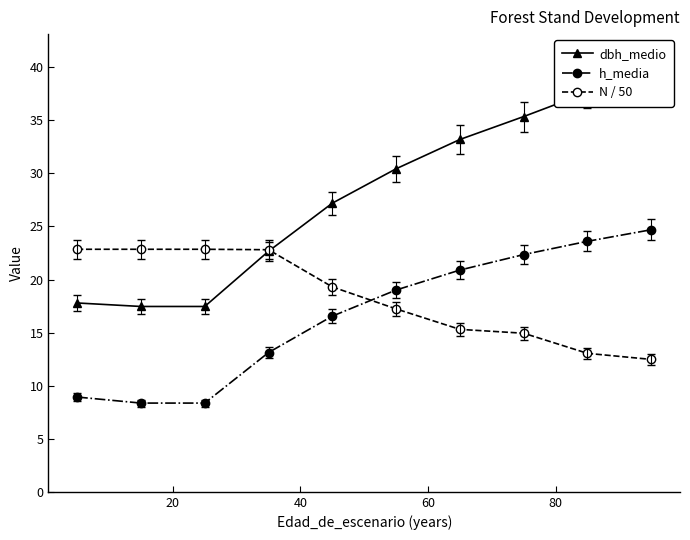

True or false: h_media has more than 2 interior local peaks.

False